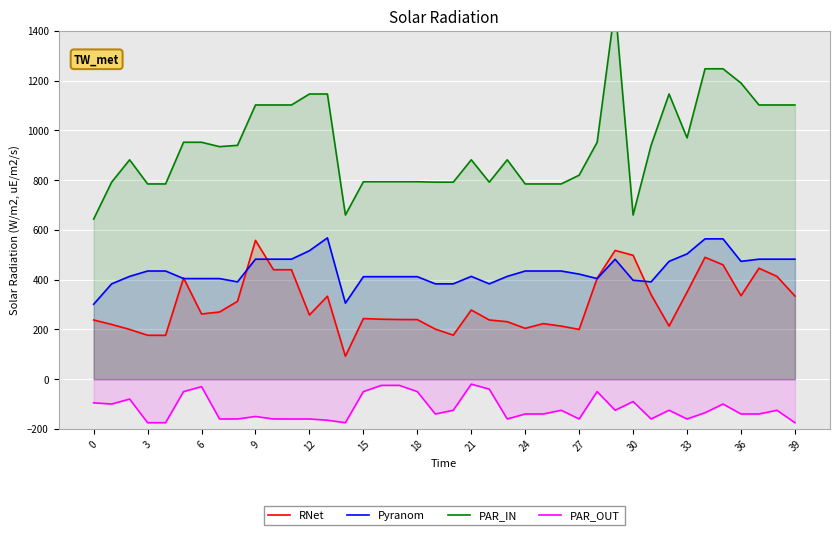

Which series has the widest spread of values?

PAR_IN